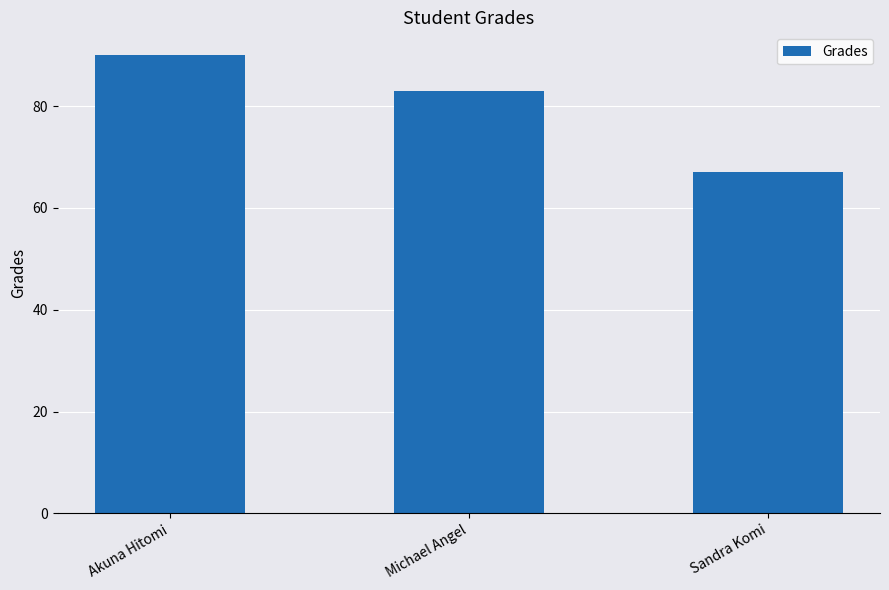

True or false: the data shows 115 at Michael Angel.

False